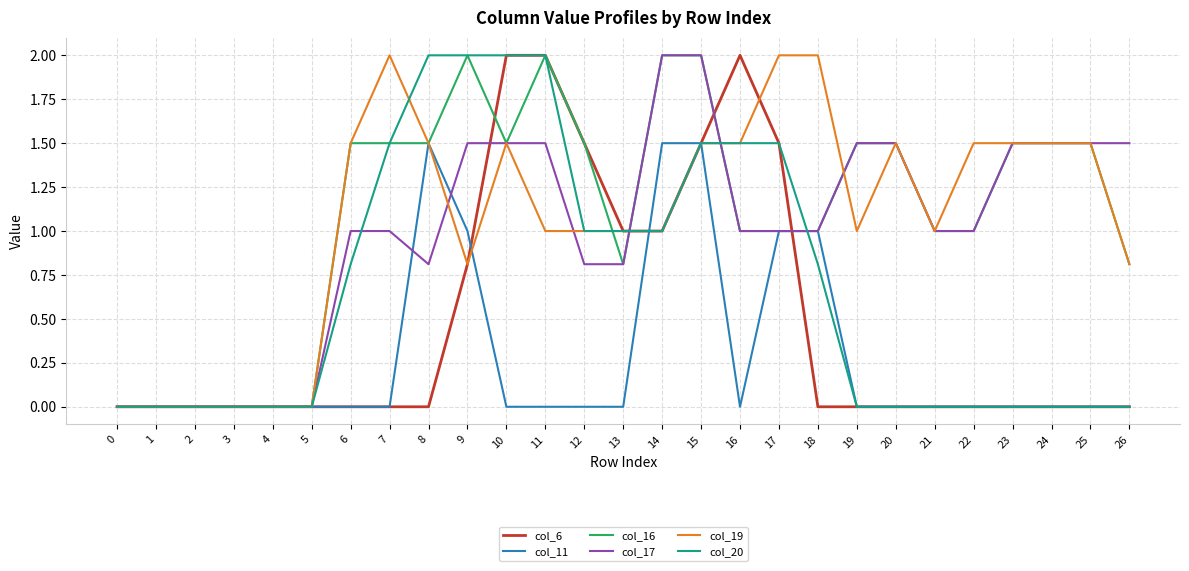

Does the chart display data point markers on the line(s)?

No